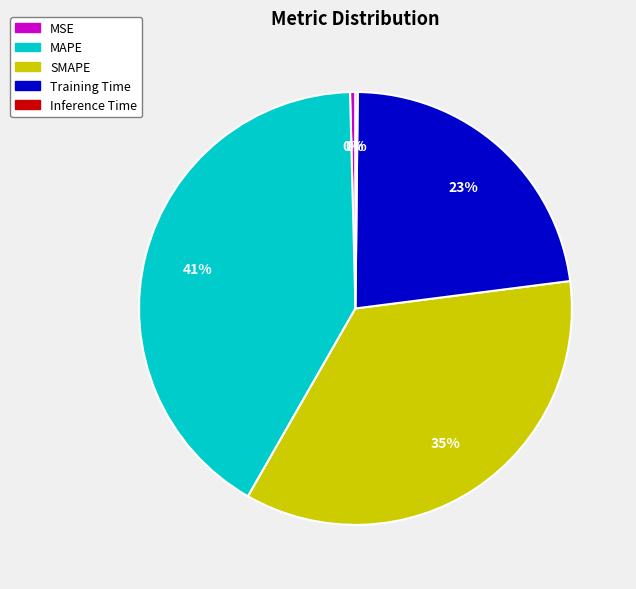

Between SMAPE and MAPE, which is larger?

MAPE